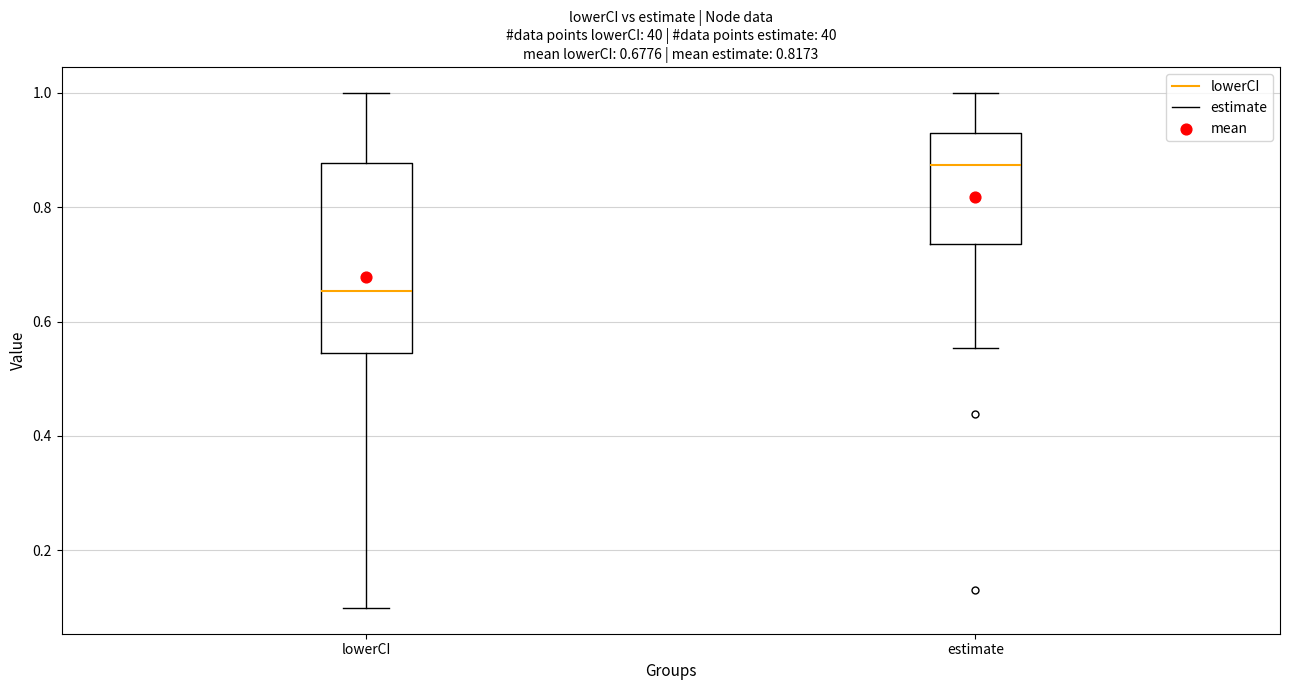

Which box is the tallest, from its lower edge to its upper edge?

lowerCI